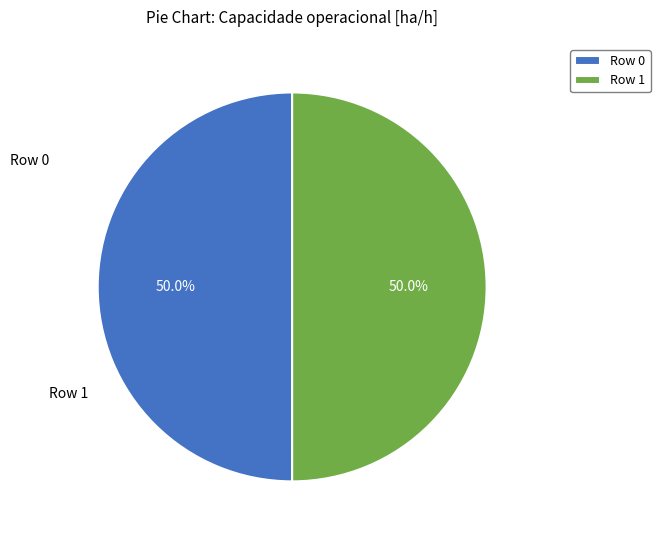

To the nearest percent, what percentage of the pie is Row 0?

50%